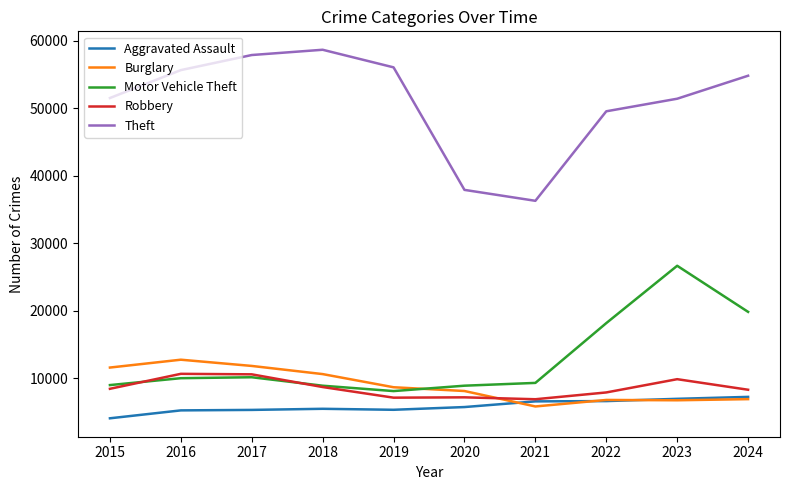

At which category is the sum across all series the highest?

2023